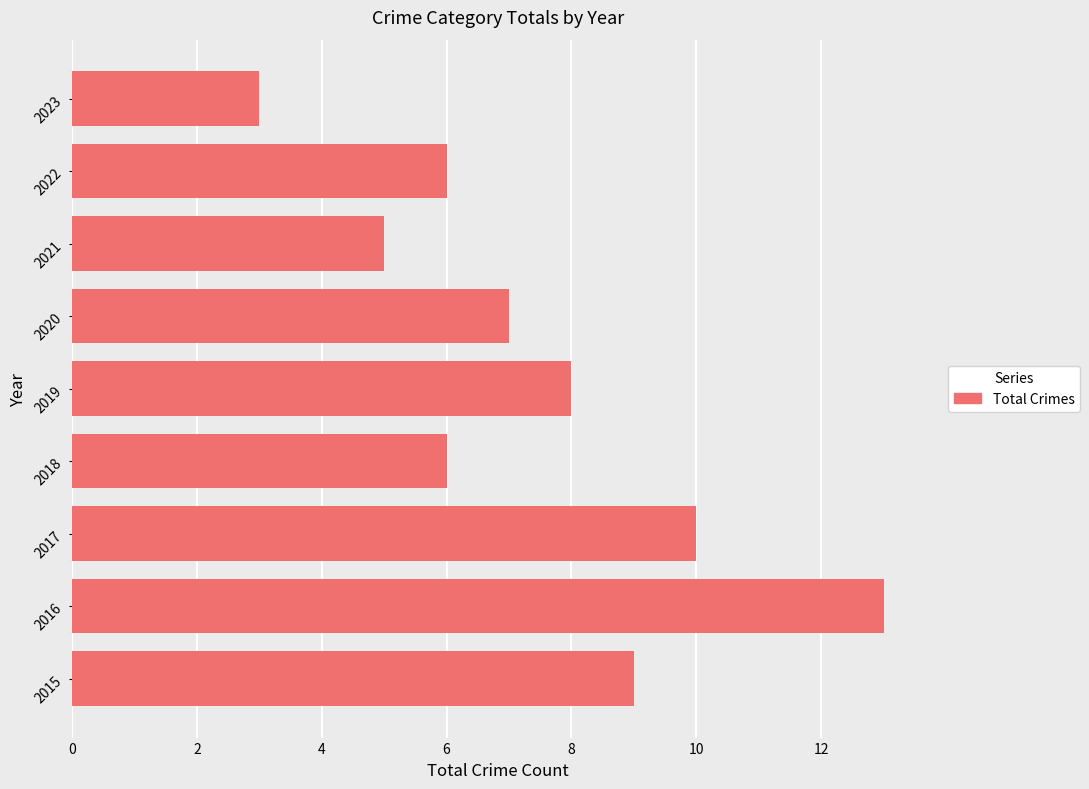

What value does the data have at 2023?

3